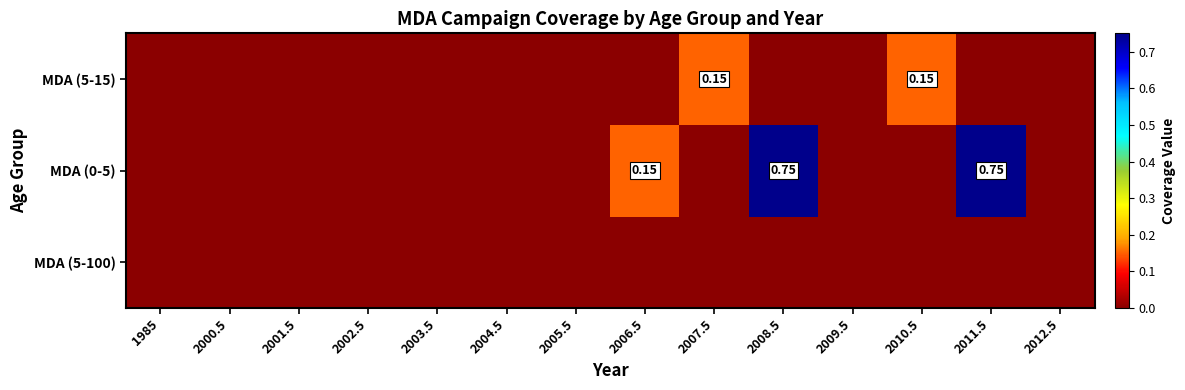

Which series has the largest total across all categories?

MDA (0-5)